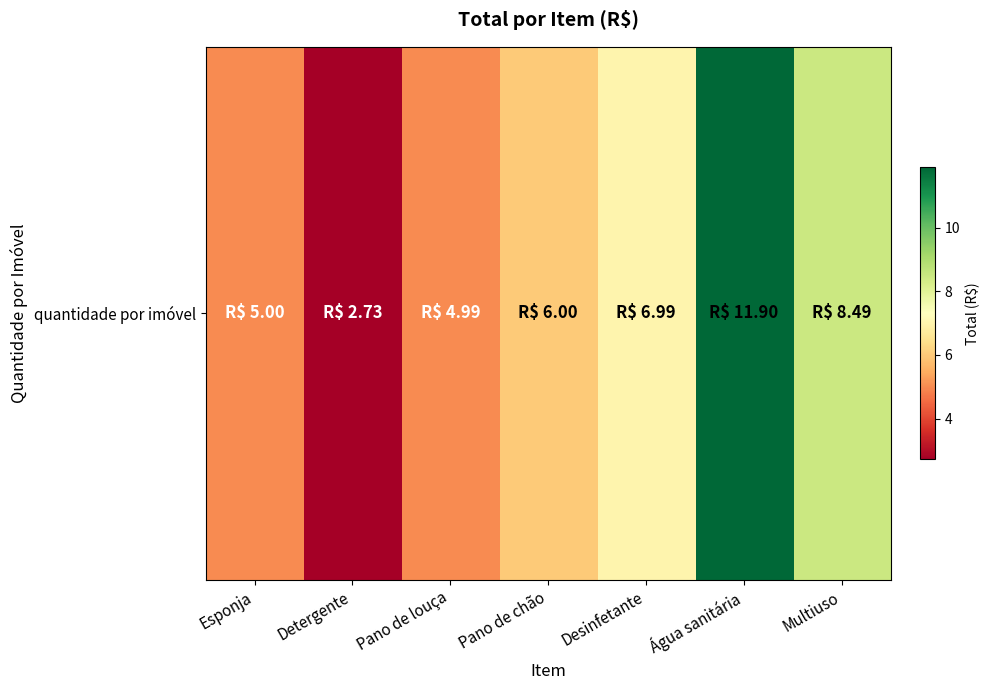

How many distinct data groups are displayed?

1